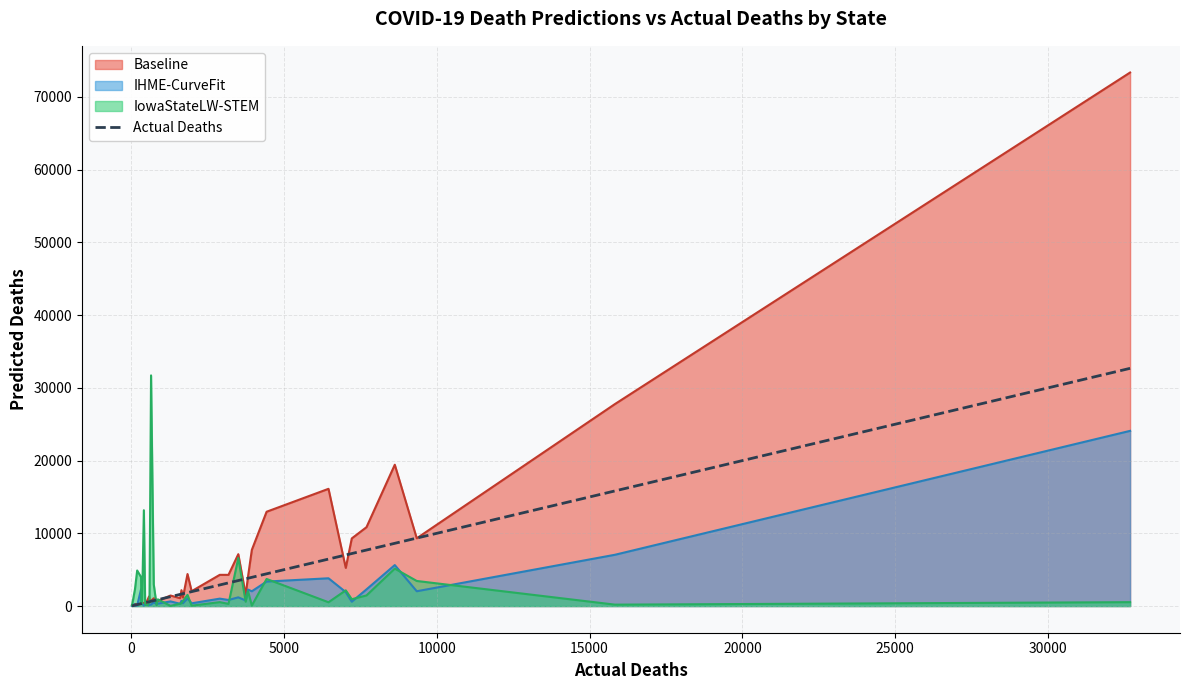

What is the maximum value shown in the chart?

73360.3